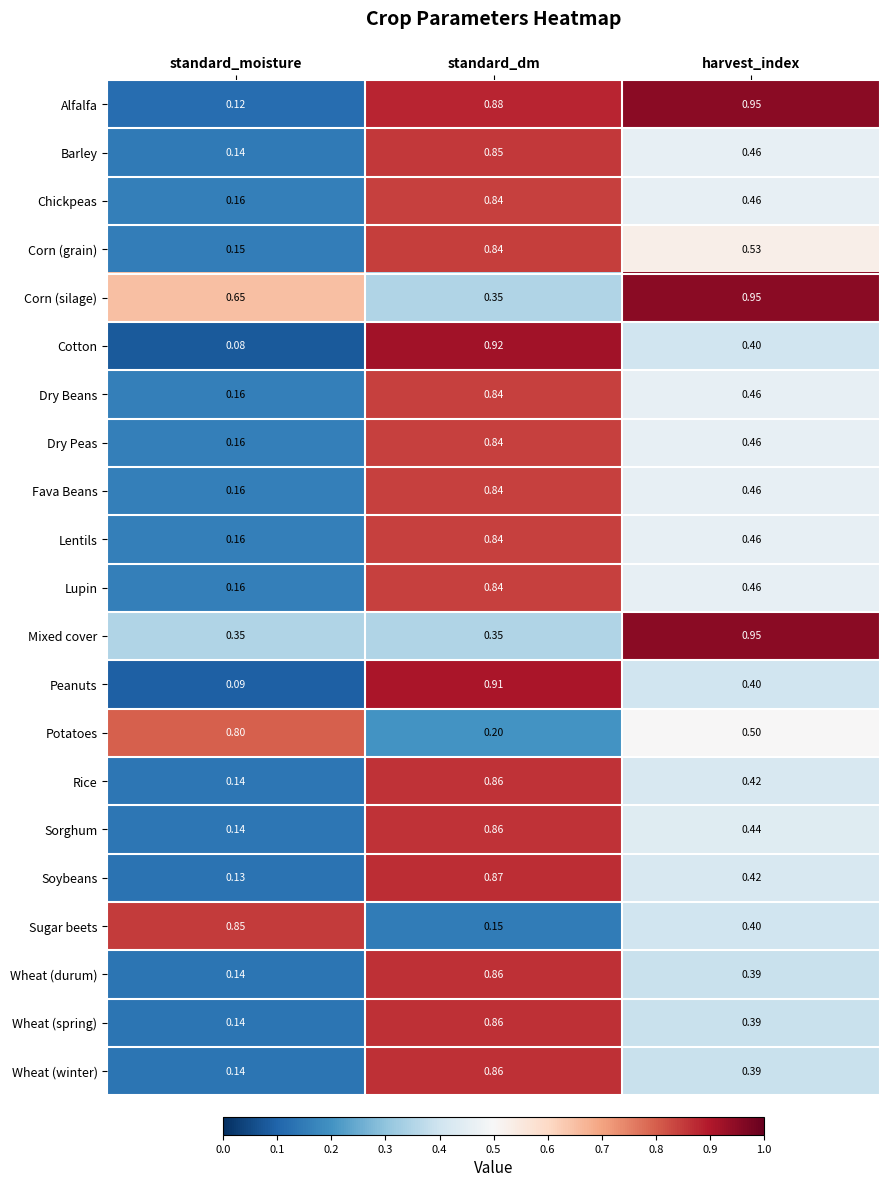

Rank the categories by Wheat (spring) value from highest to lowest.

standard_dm, harvest_index, standard_moisture